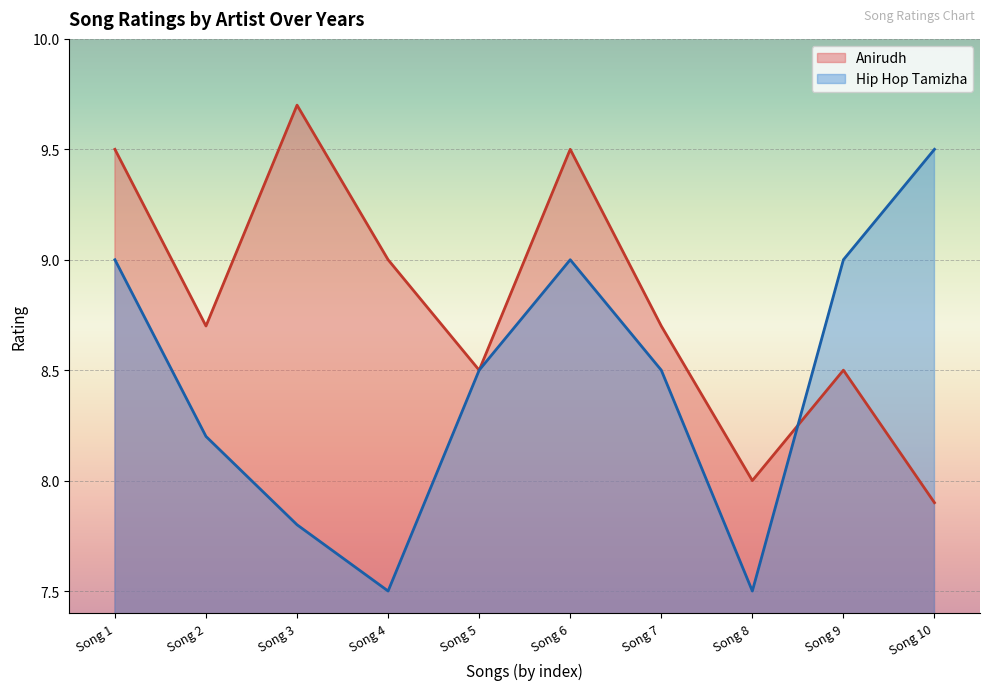

The Anirudh series shows 6.6 at Song 1. True or false?

False